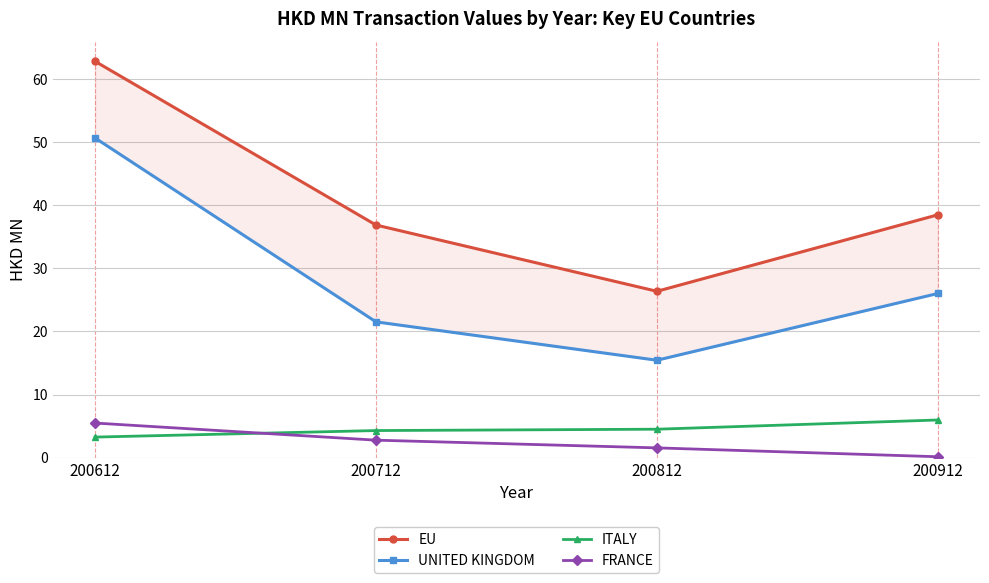

Where does the ITALY series first go above 4?

200712